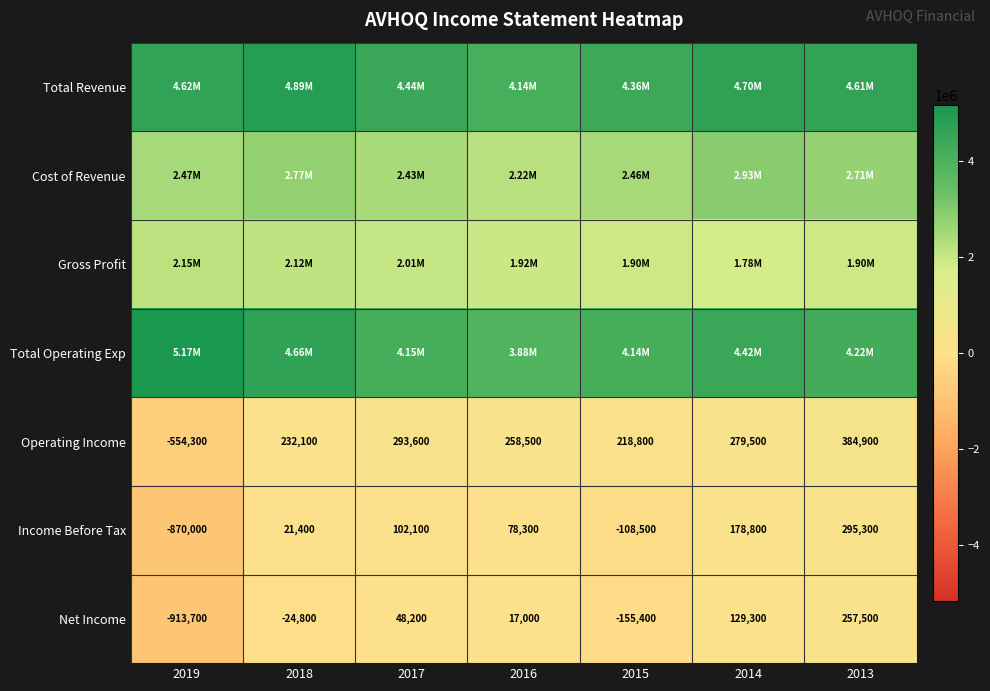

What is the sum of the Income Before Tax values at 2019 and 2016?

-791700